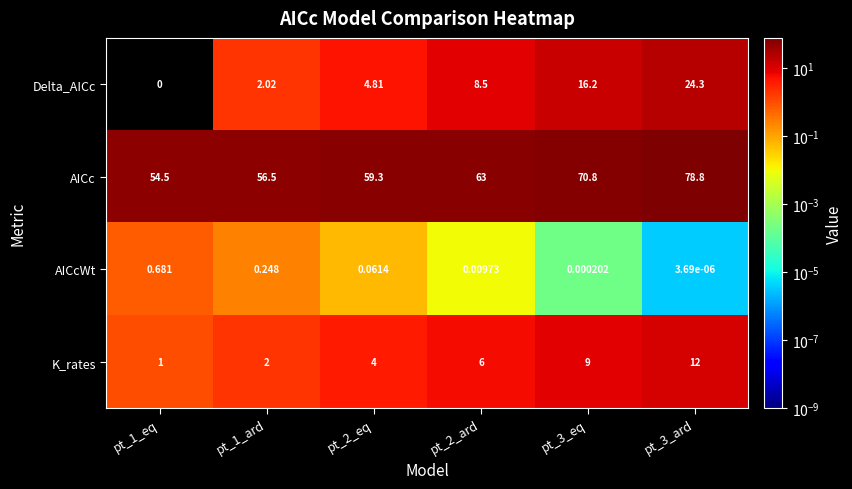

At pt_1_ard, list the series in order from largest to smallest.

AICc, Delta_AICc, K_rates, AICcWt